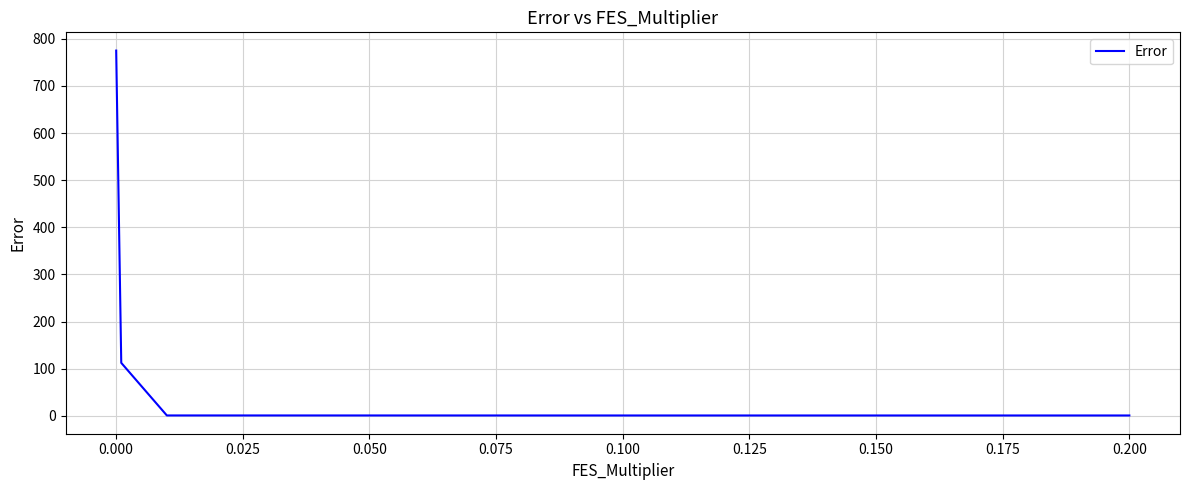

What is the difference between the second highest and second lowest values?

111.7